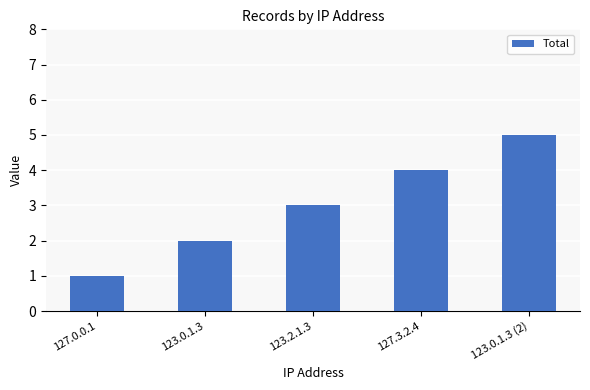

What is the sum of all values?

15